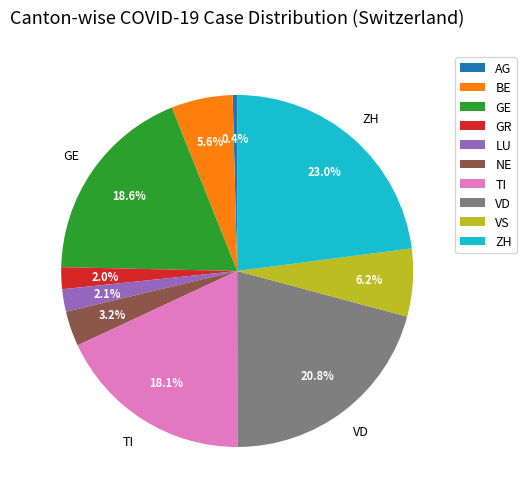

Which slice is the smallest?

AG